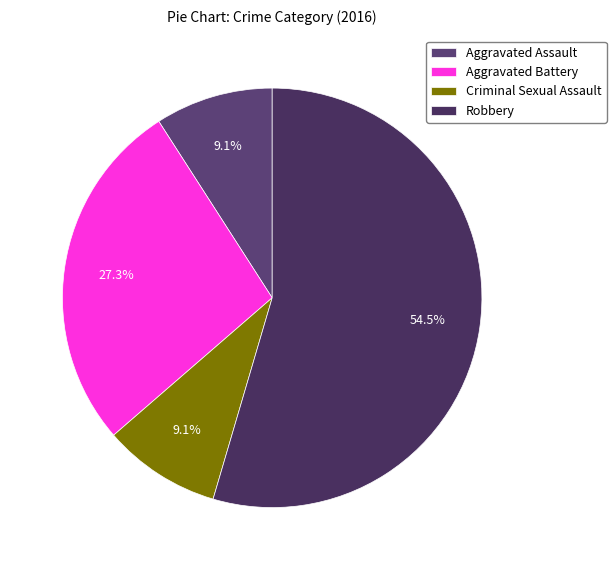

Which slice is the largest?

Robbery